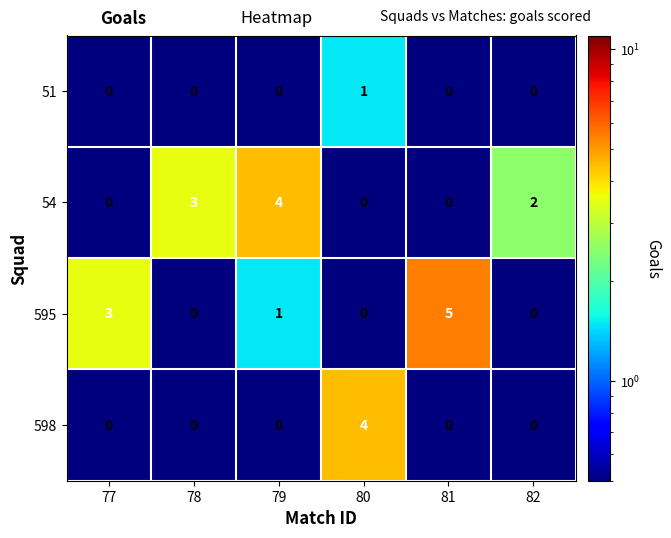

Where does the 595 series first go above 1?

77